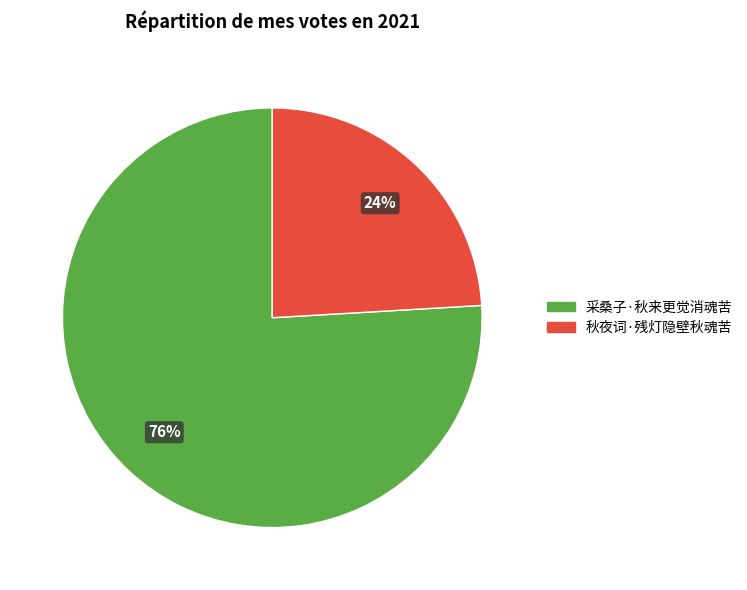

How many segments does this pie chart have?

2